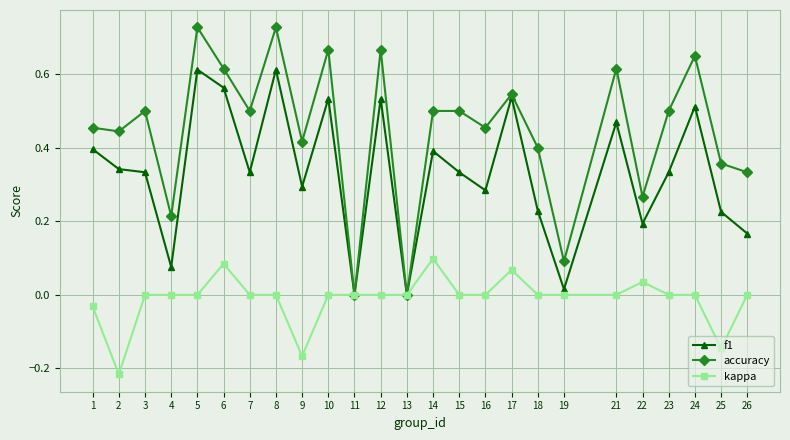

Rank the series by their maximum value, from highest to lowest.

accuracy, f1, kappa